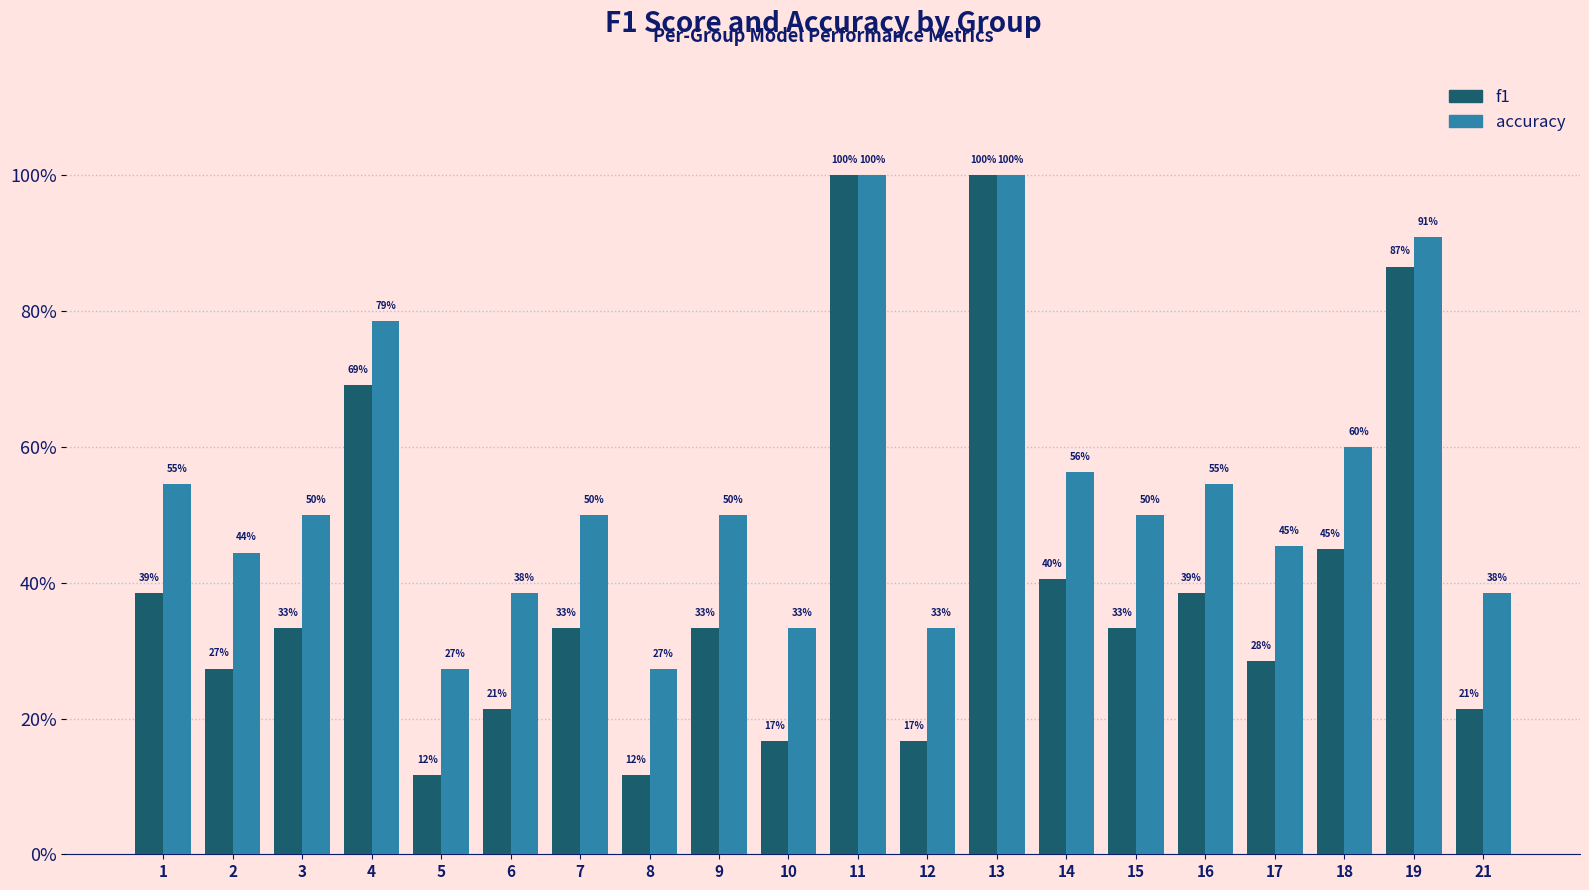

What are all the series names shown in the legend?

f1, accuracy